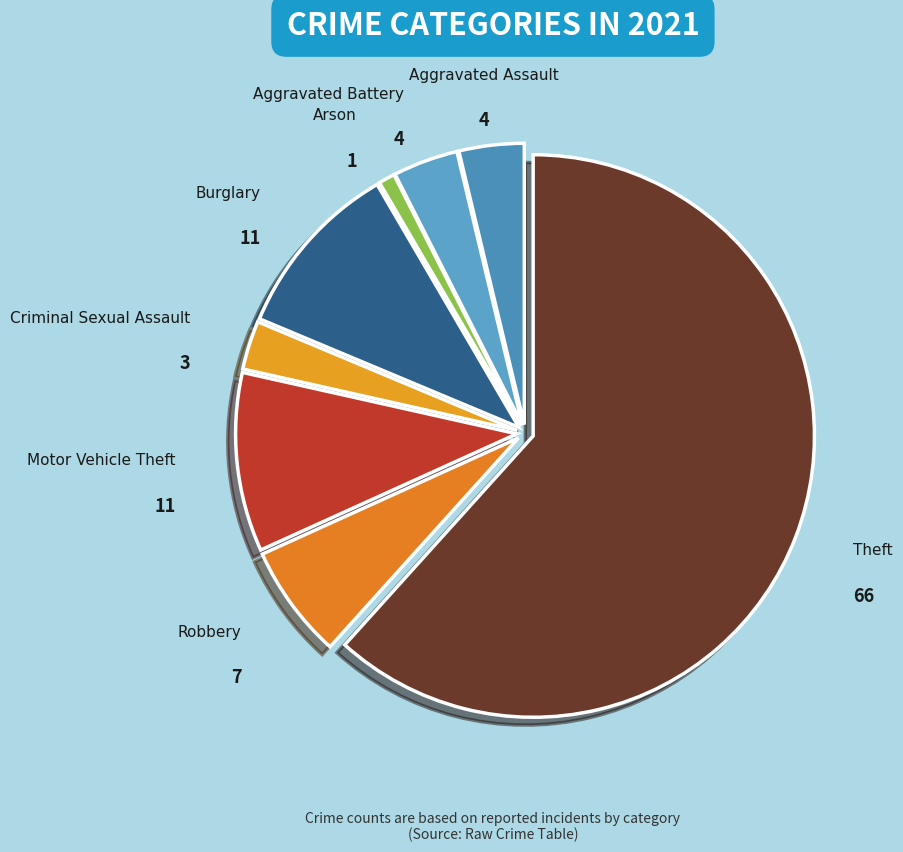

Is it true that Motor Vehicle Theft is 10% of the pie?

True